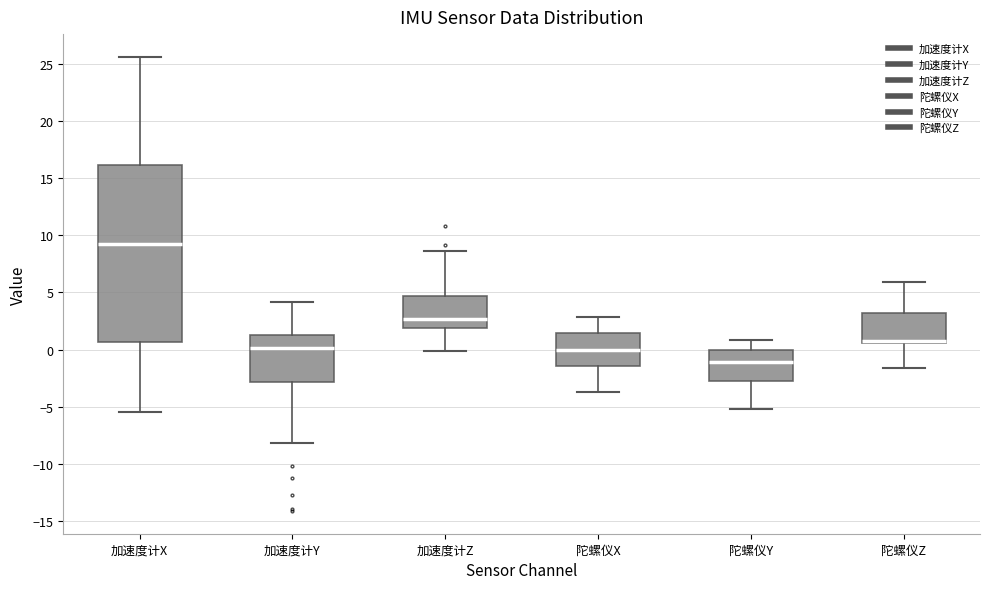

Which box is the tallest, from its lower edge to its upper edge?

加速度计X